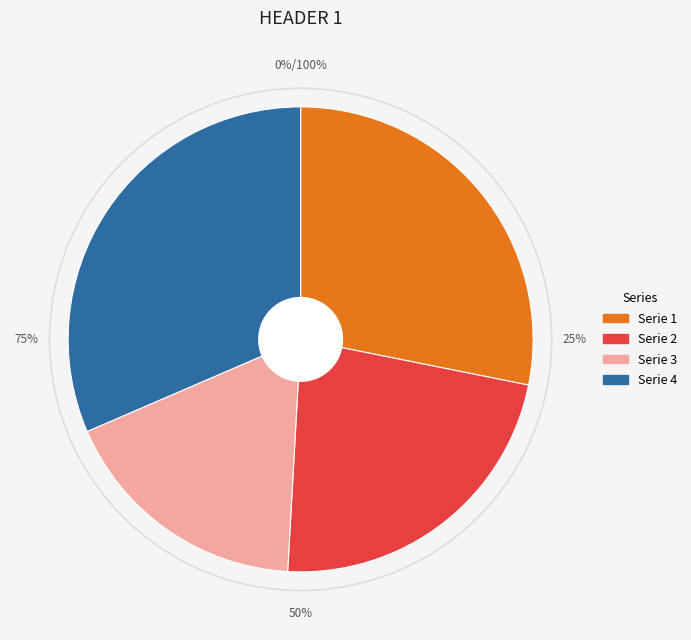

Count the number of slices in the pie.

4